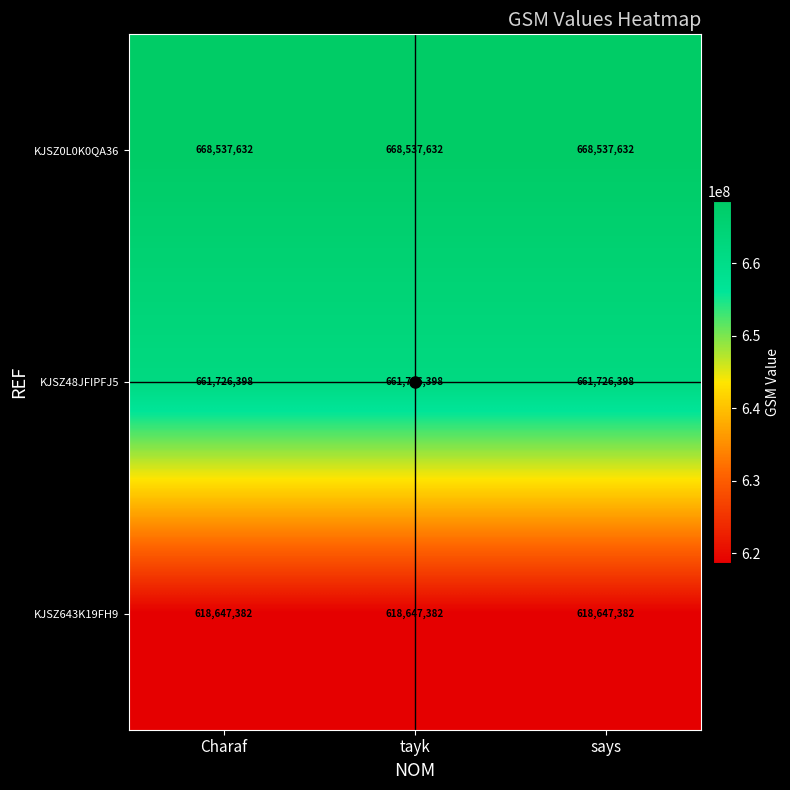

What is the minimum value shown in the chart?

618647382